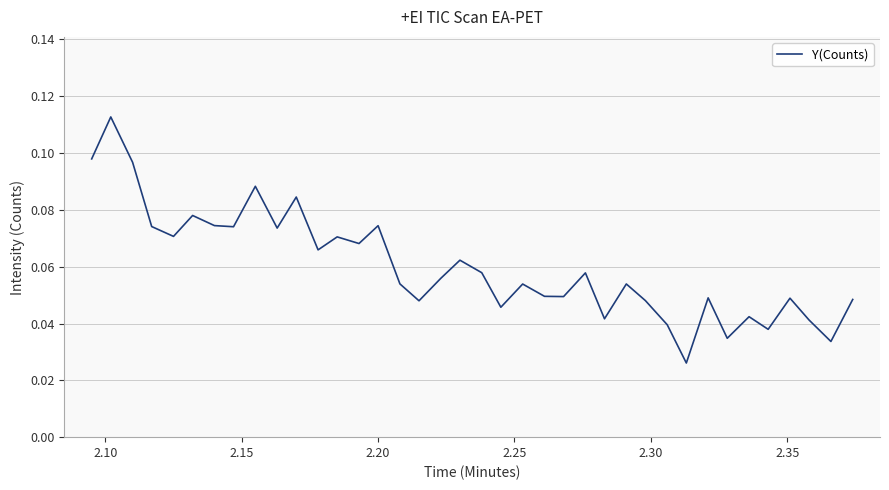

What is the greatest value displayed?

0.1